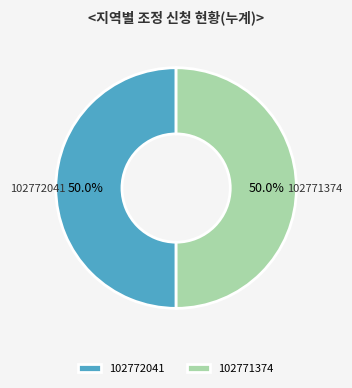

Do 102771374 and 102772041 together represent more than half of the pie?

Yes